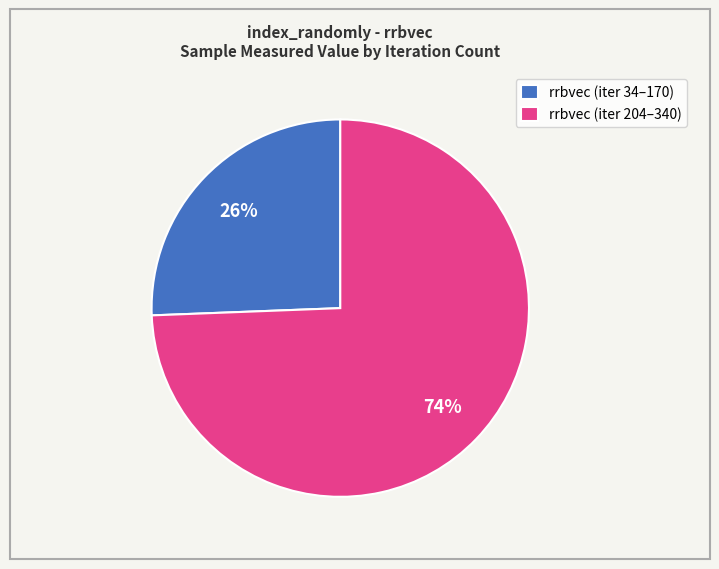

To the nearest percent, what portion does rrbvec (iter 204–340) represent?

74%